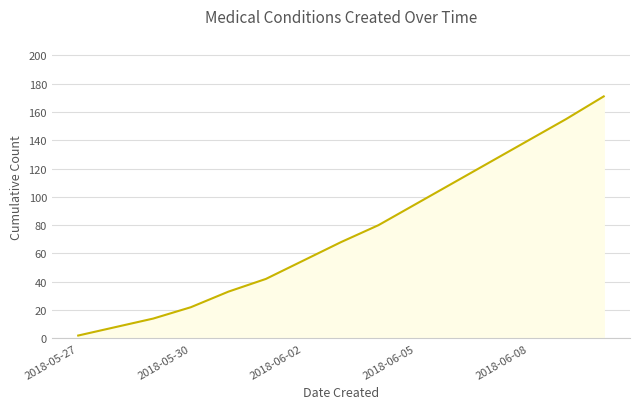

What is the minimum value shown in the chart?

2